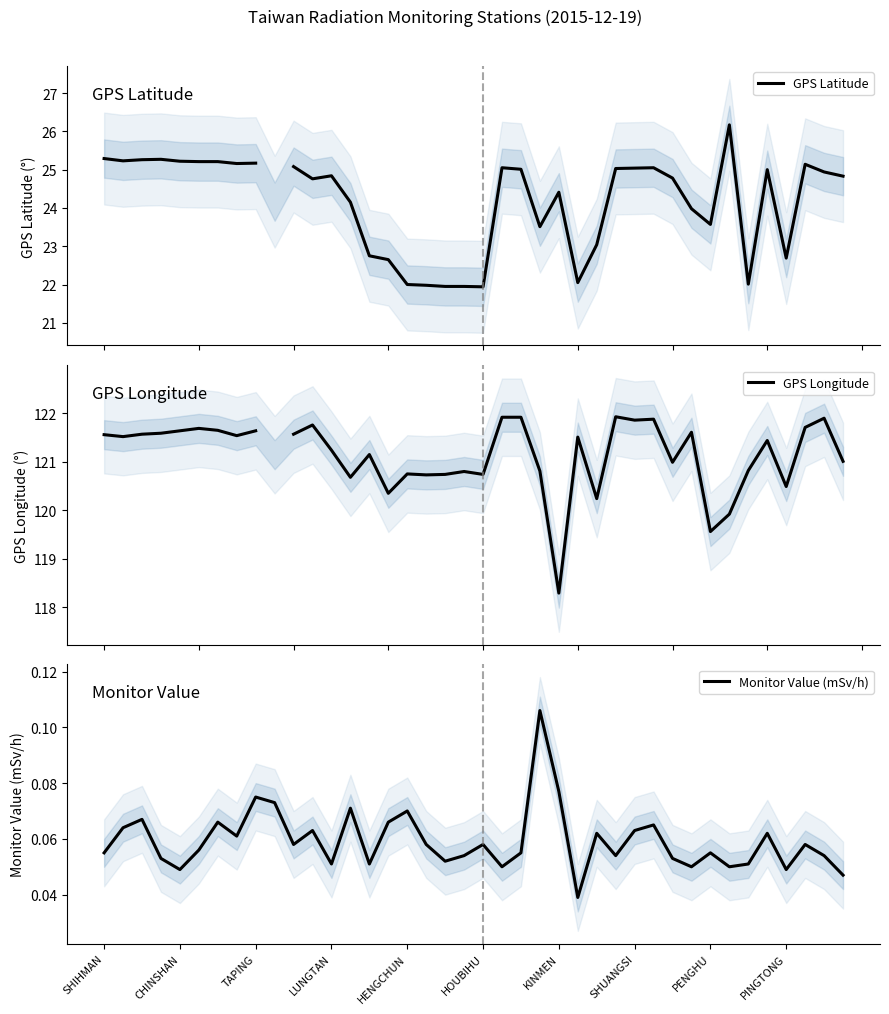

The value of Monitor Value (mSv/h) at HENGCHUN is 0.0. True or false?

False